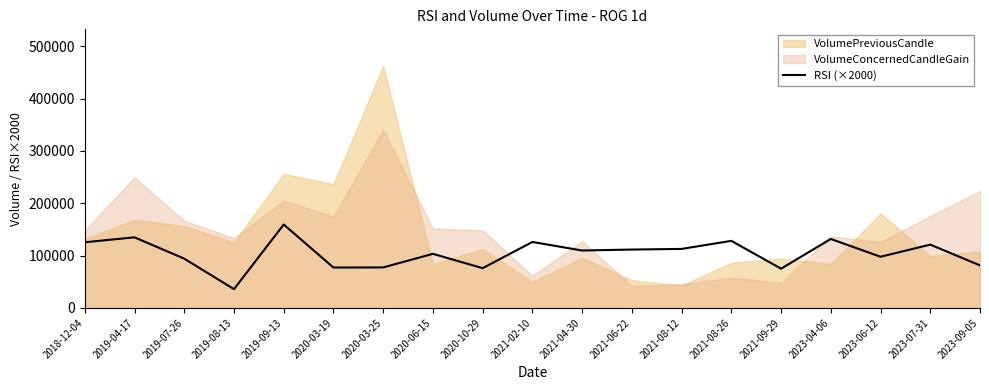

What is the label of the 13th point from the left?

2021-08-12